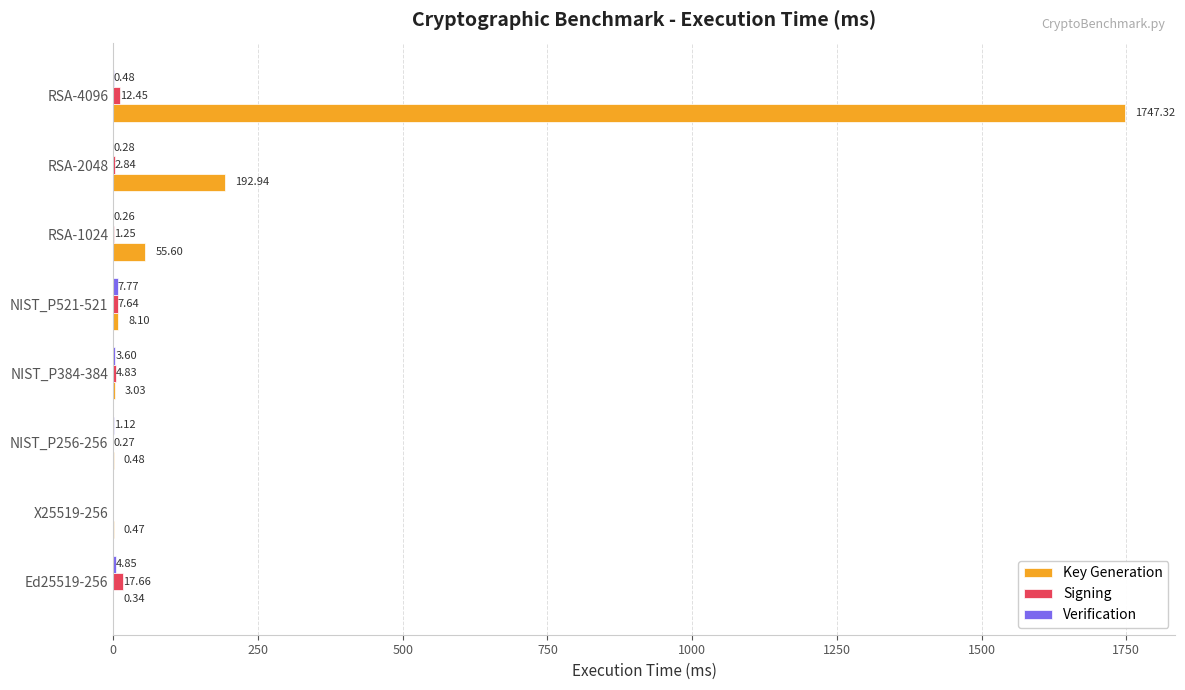

What is the maximum value shown in the chart?

1747.3